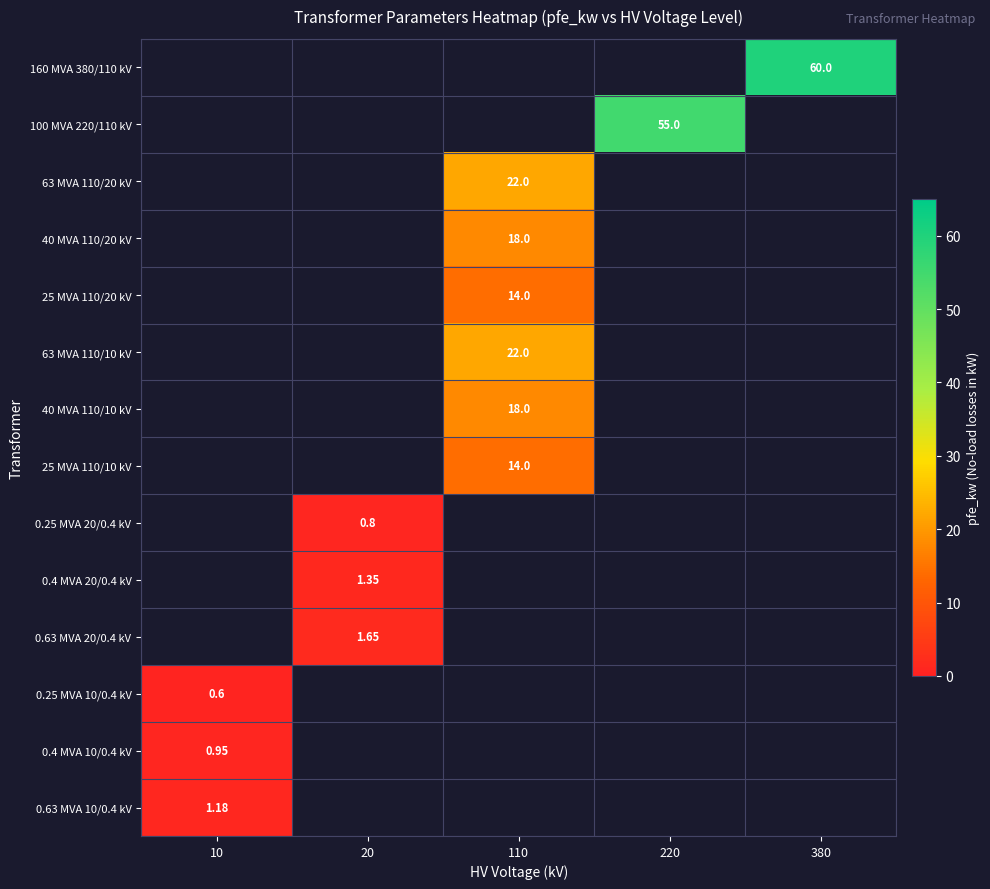

How many positive values does the 40 MVA 110/20 kV series have?

1